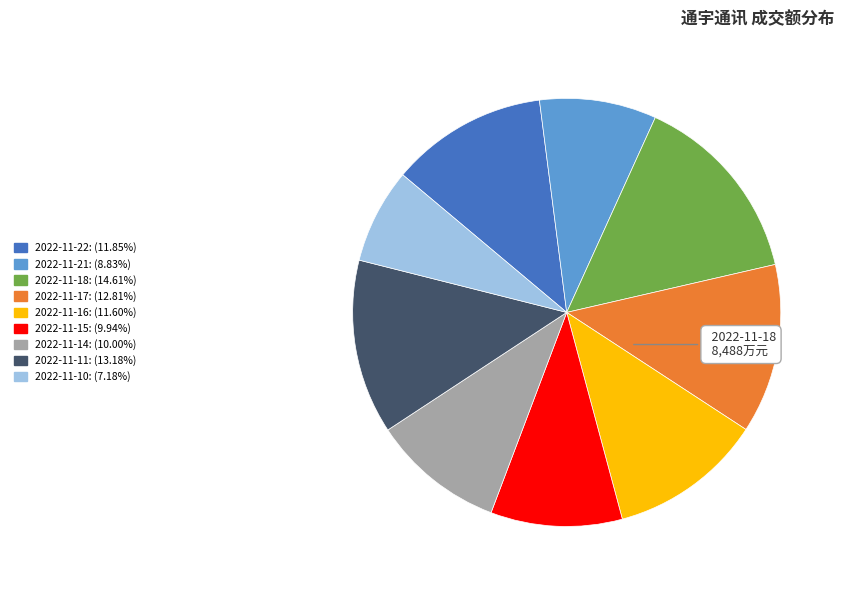

Which category has the smallest portion of the pie?

2022-11-10